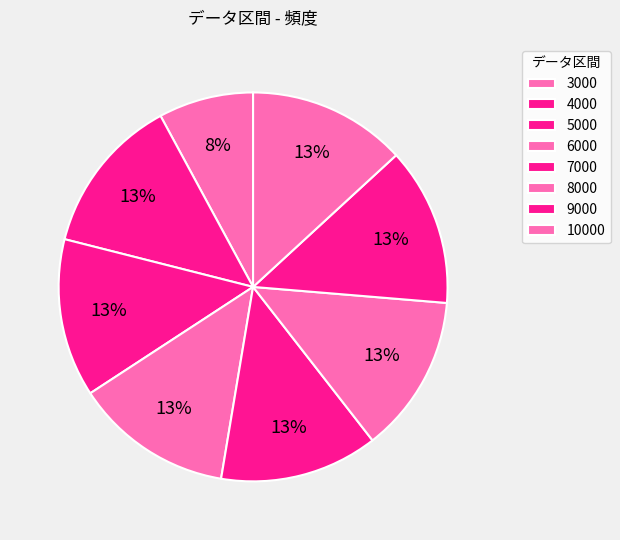

To the nearest percent, what percentage of the pie is 9000?

13%